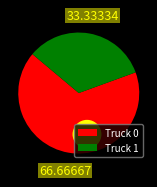

To the nearest percent, what is the difference between the Truck 0 and Truck 1 slice percentages?

33%